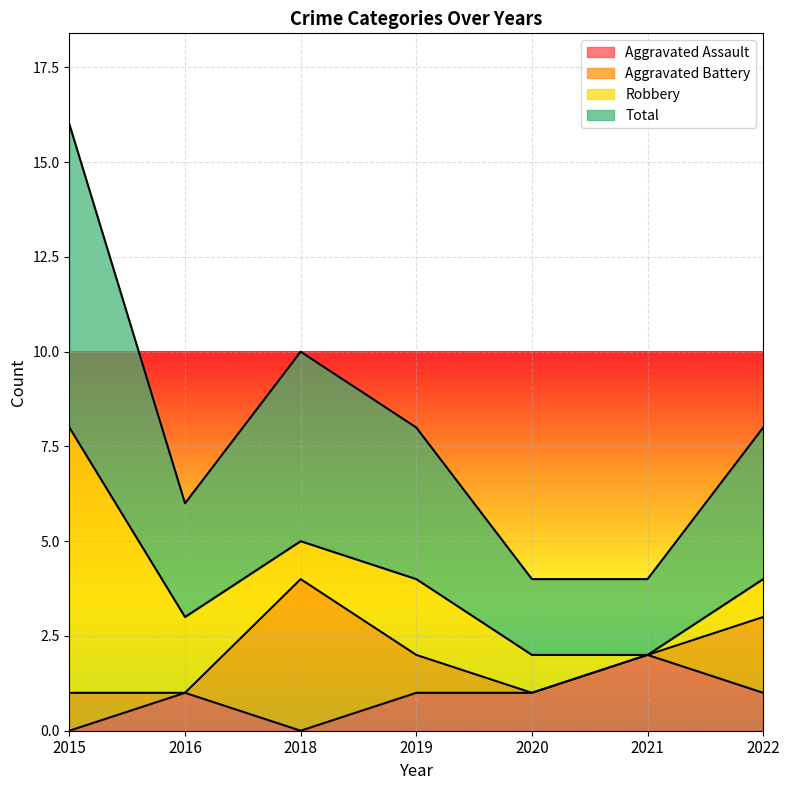

The Aggravated Assault series shows 2 at 2021. True or false?

True